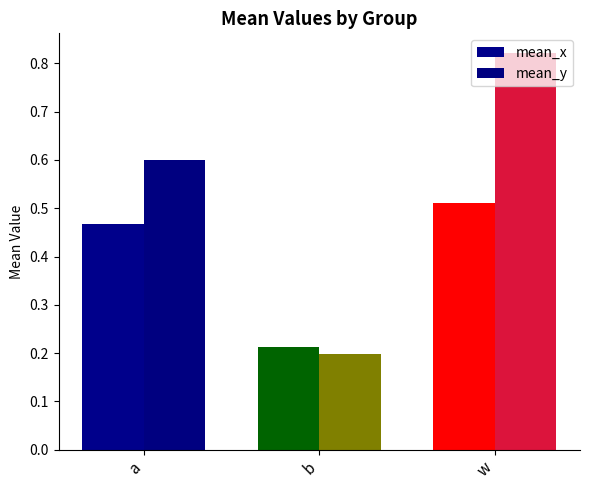

Count the number of categories in the chart.

3